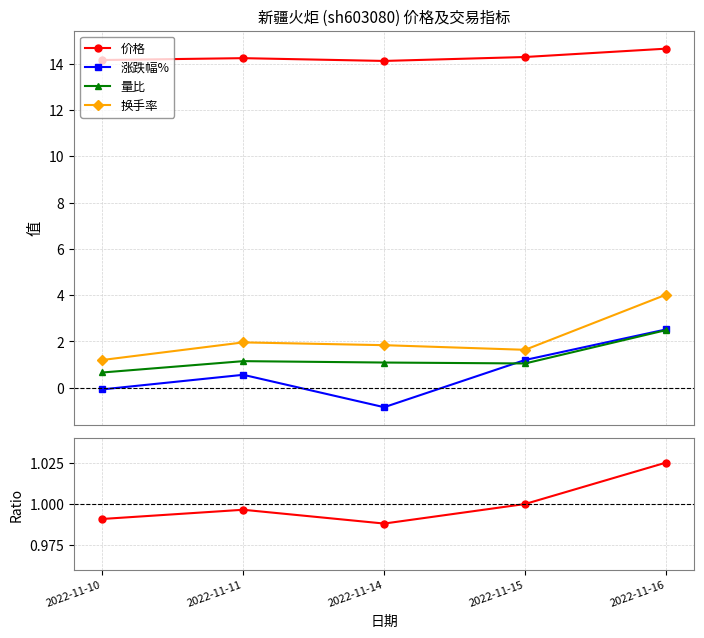

True or false: 换手率 has a value of 2.0 at 2022-11-11.

True